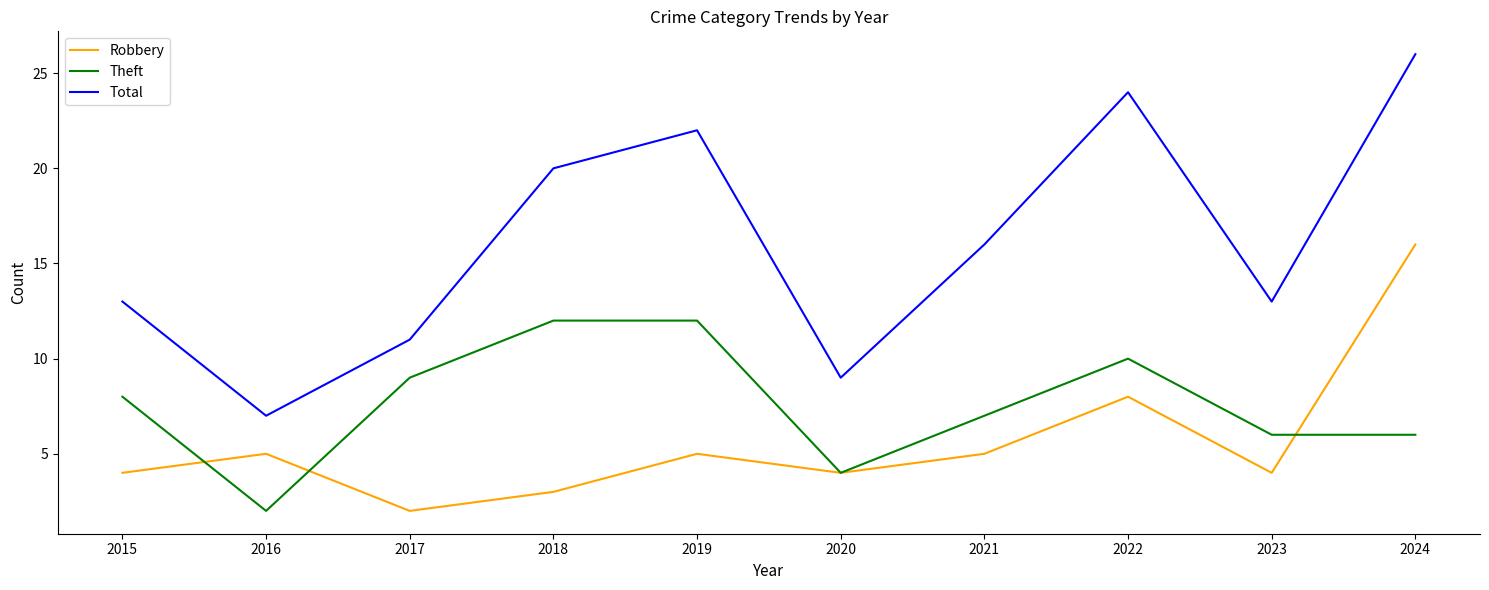

How many lines are shown in the chart?

3